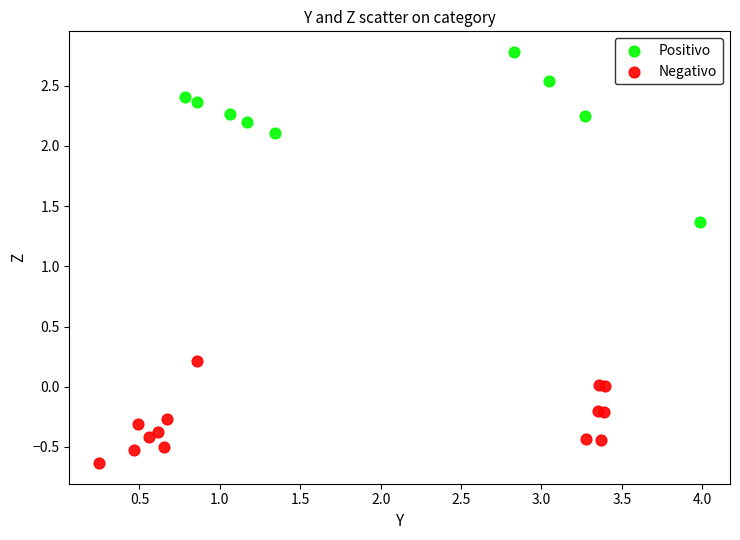

Which series contains the lowest Y value?

Negativo